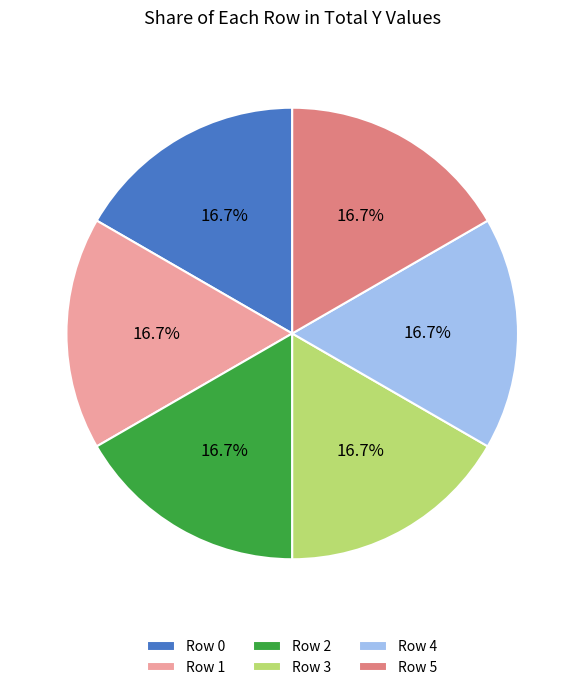

What is the ratio of the value at Row 2 to the value at Row 5?

1.0